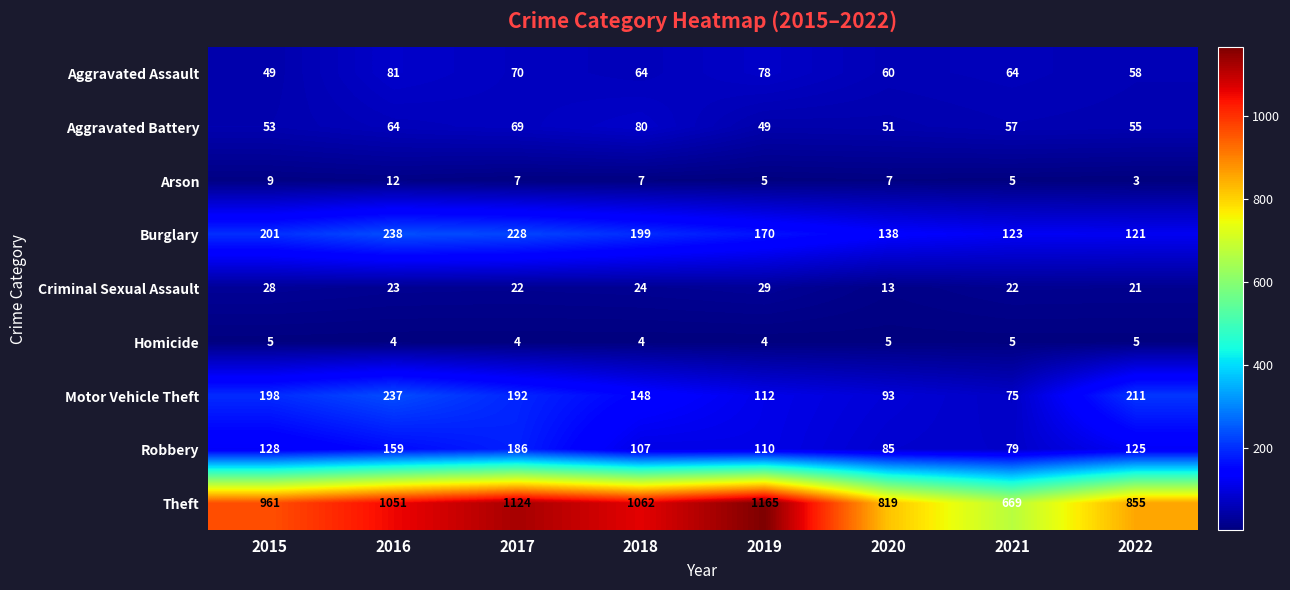

At 2017, list the series in order from largest to smallest.

Theft, Burglary, Motor Vehicle Theft, Robbery, Aggravated Assault, Aggravated Battery, Criminal Sexual Assault, Arson, Homicide